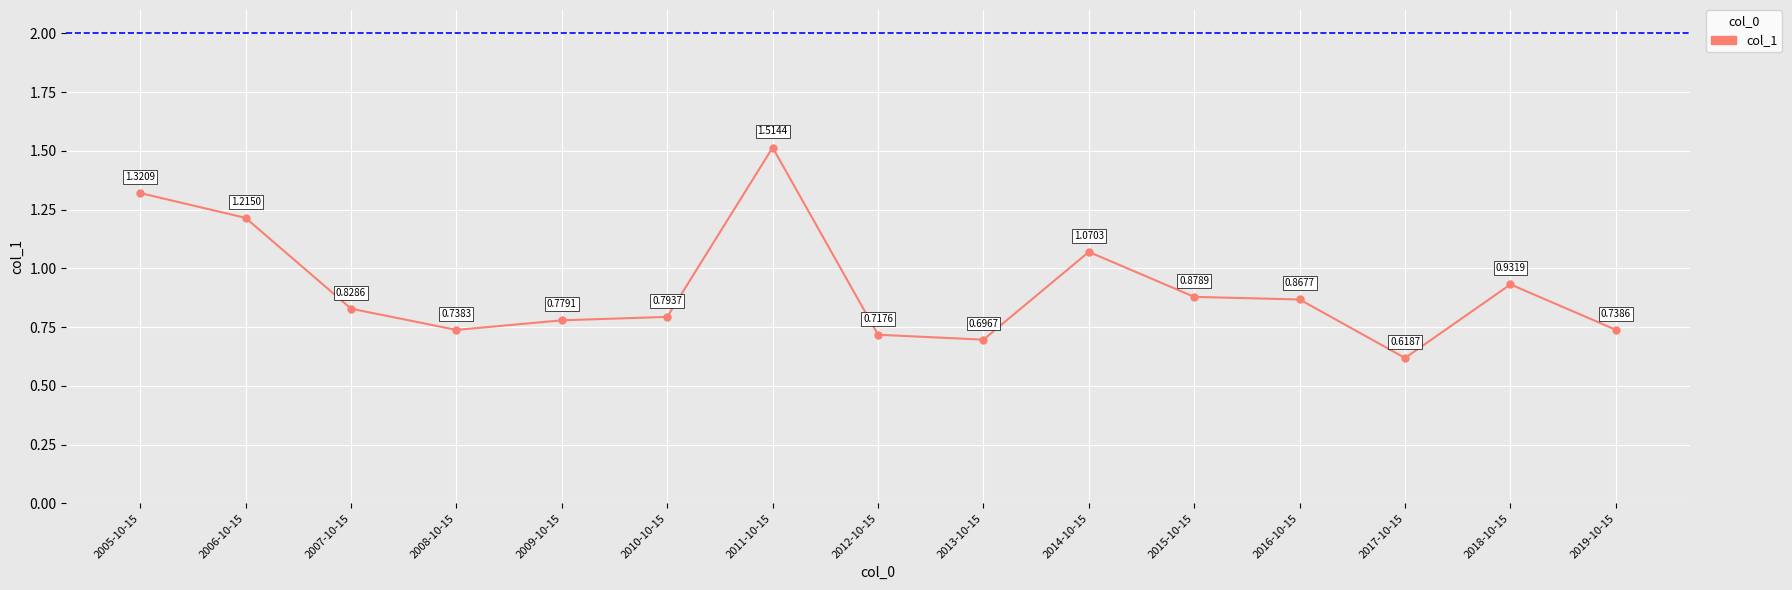

The value at 2019-10-15 is 1.1. True or false?

False